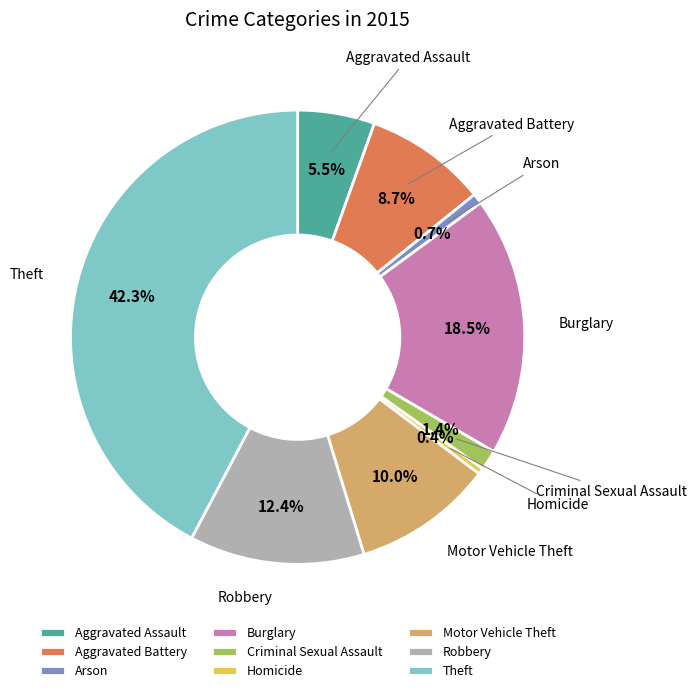

Count the number of slices in the pie.

9